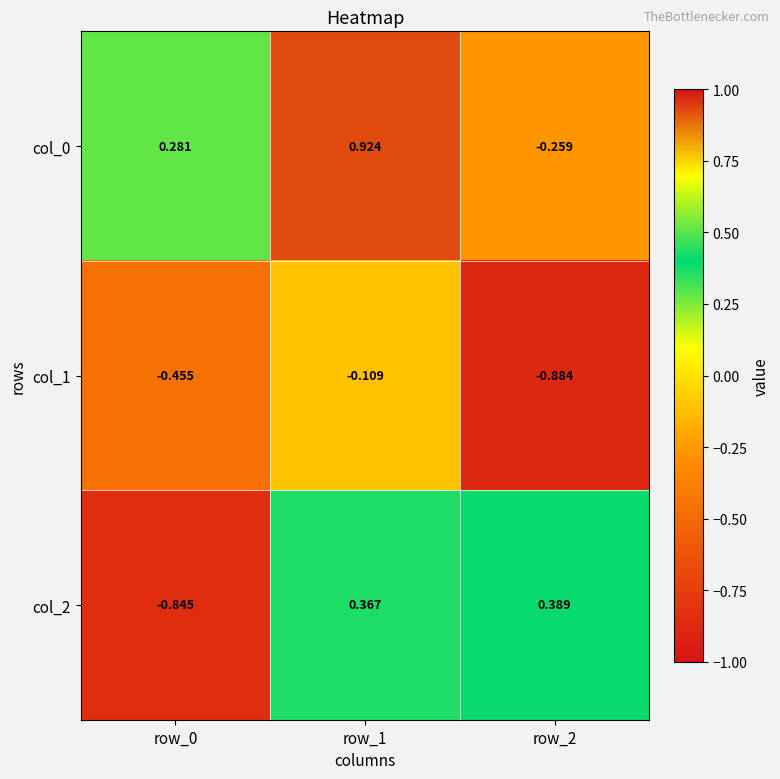

Which series changed the most between row_1 and row_2?

col_0